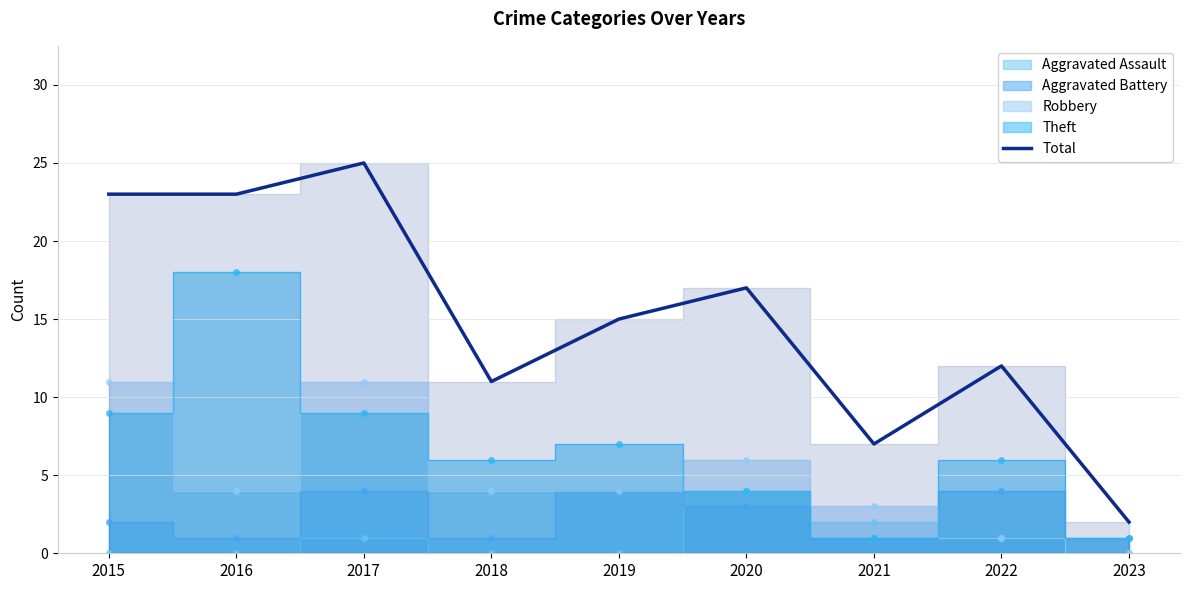

Is it true that the value at 2021 is 7?

True